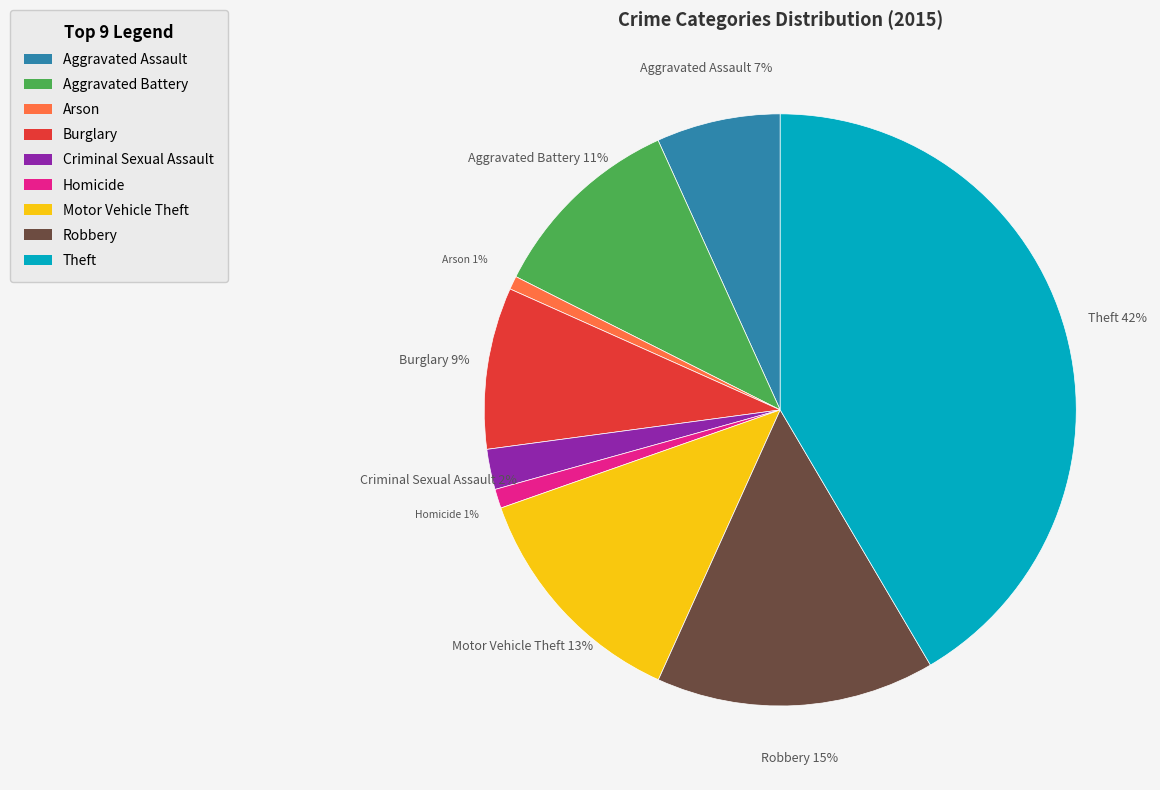

To the nearest percent, what percentage of the pie is Homicide?

1%